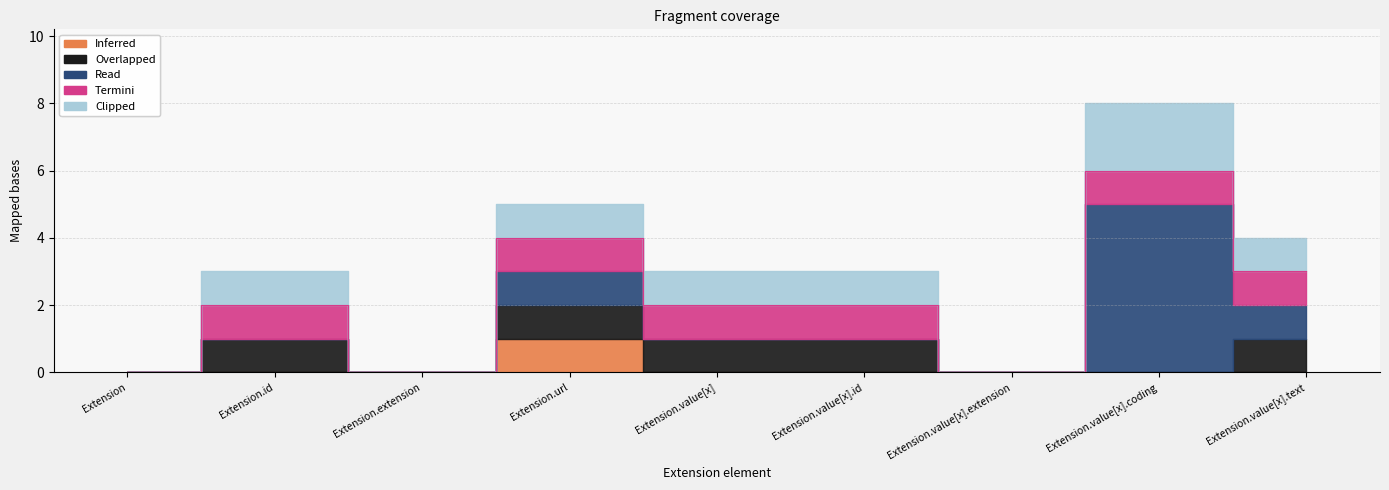

True or false: Inferred and Termini intersect in this chart.

False